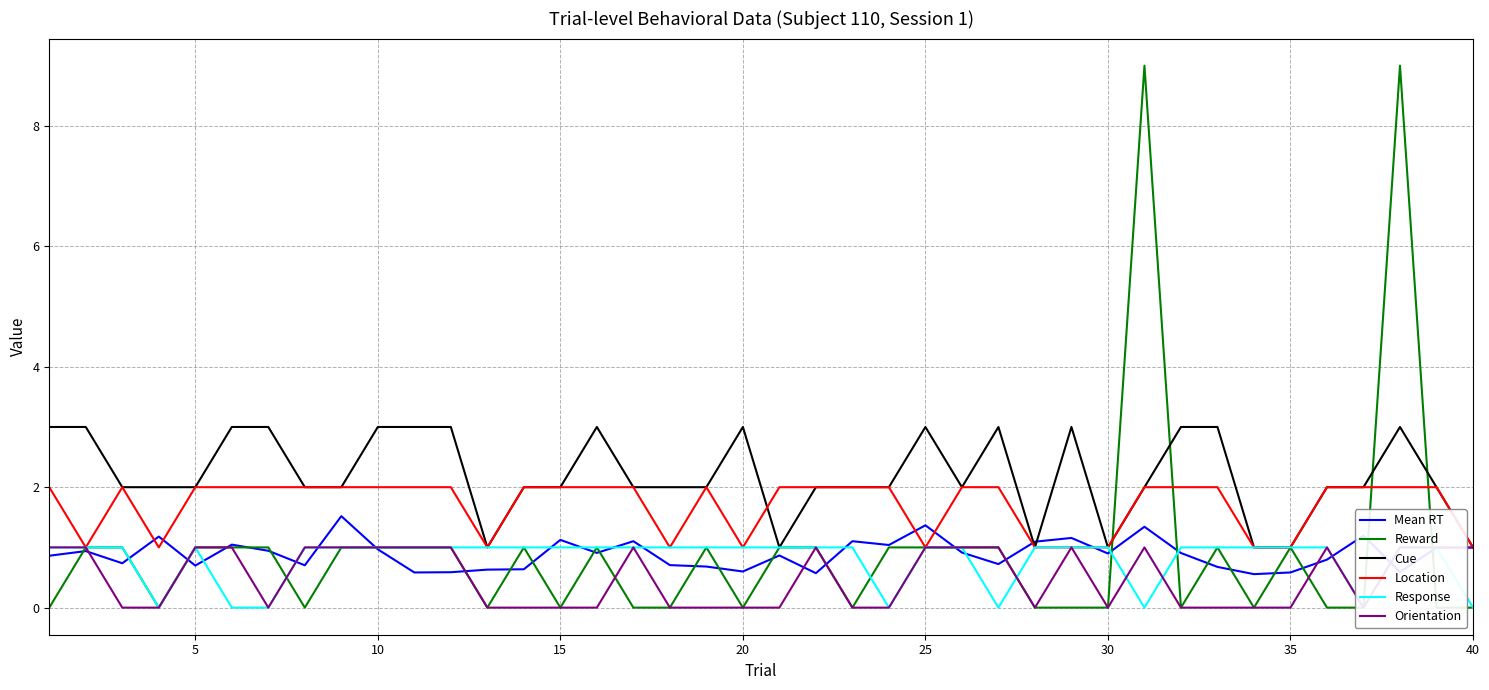

What is the lowest value of the Mean RT series?

0.6